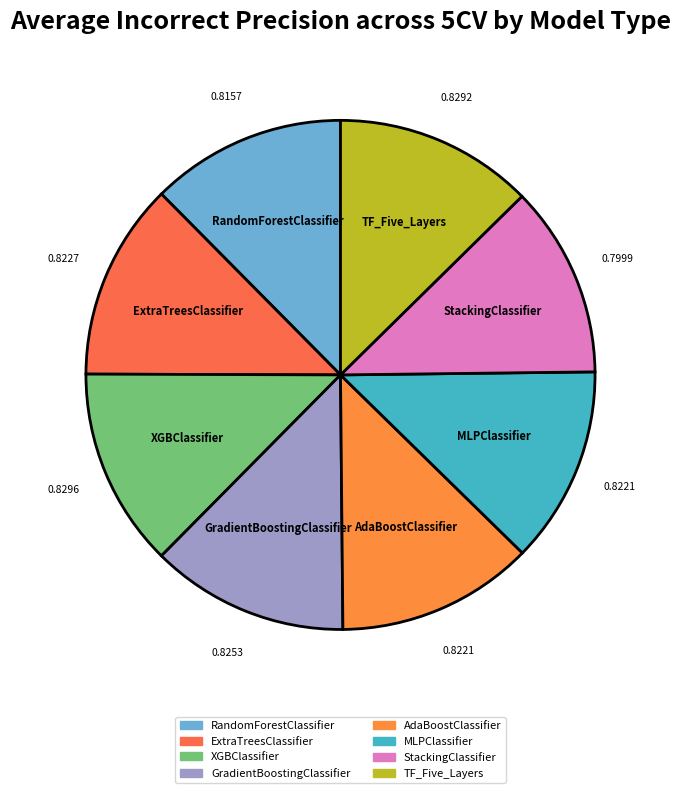

Does AdaBoostClassifier represent more than half of the total?

No